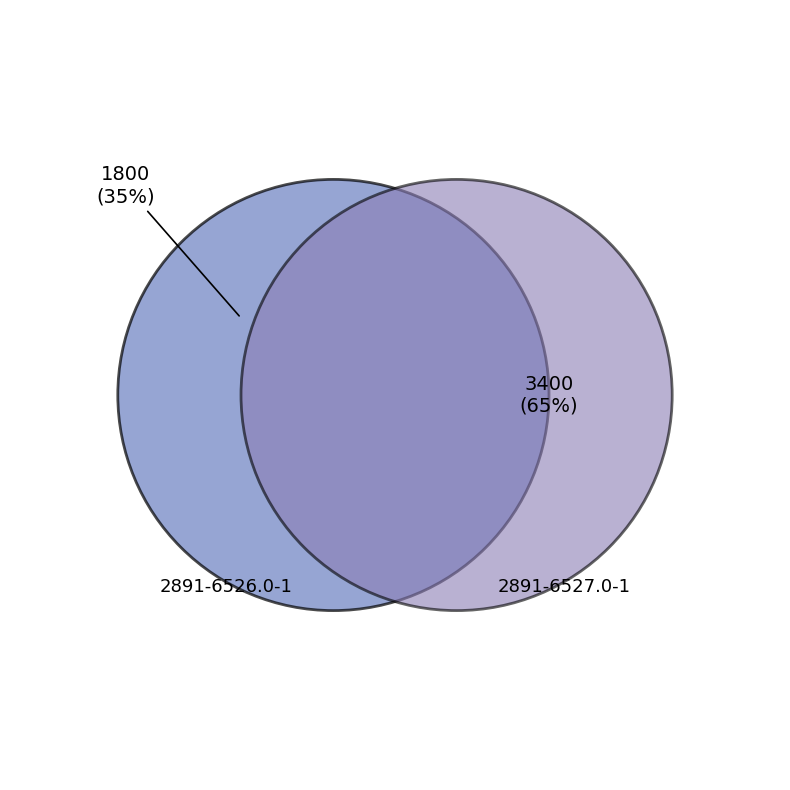

What portion of the pie excludes 2891-6526.0-1?

65.4%